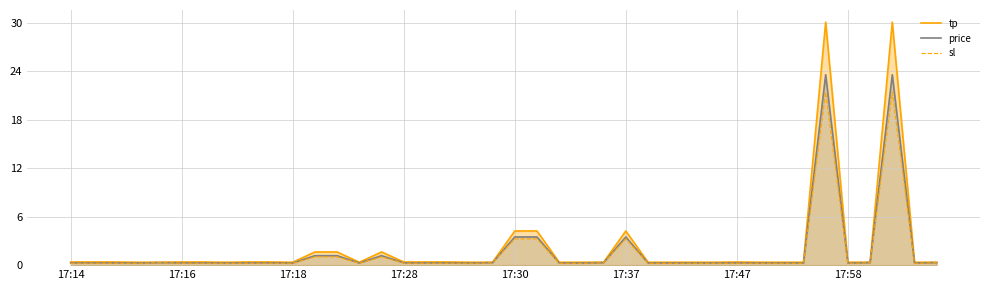

What is the value of the tp point at the 29th from the left?

0.4